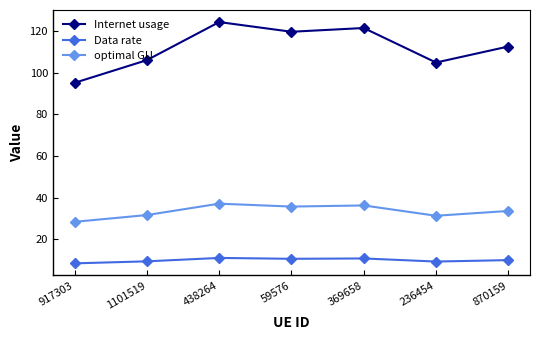

What is the minimum value for optimal GU?

28.4